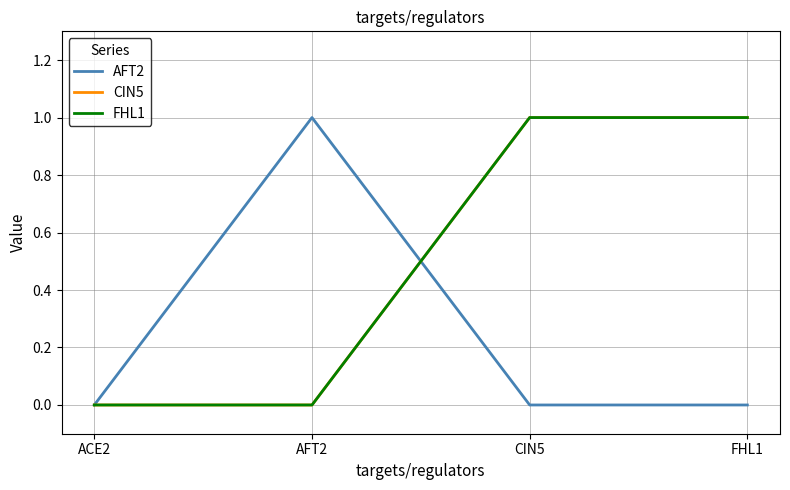

Is this an area chart (filled region under the line)?

No